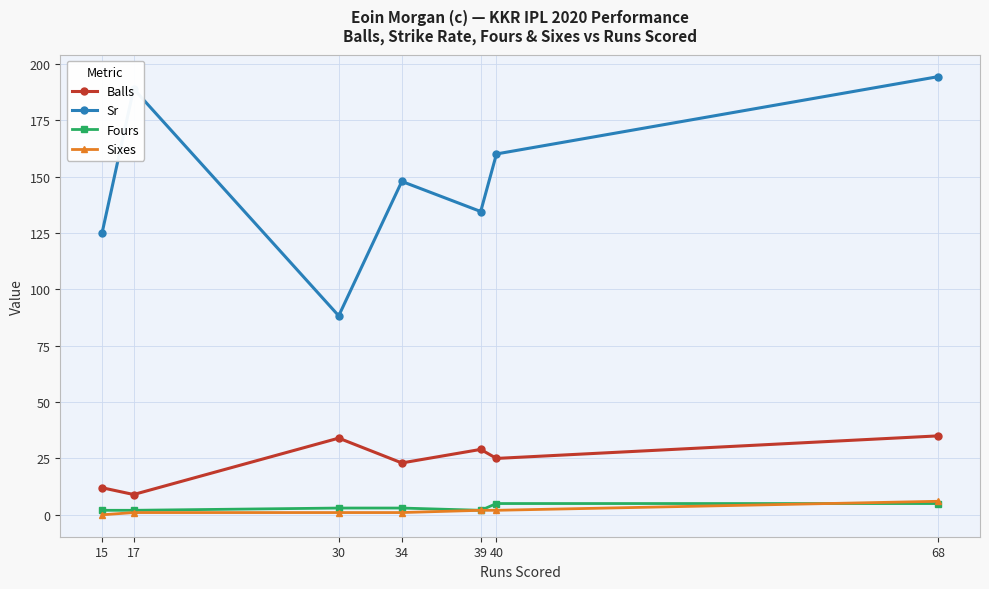

Reading left to right, what are all the values shown in this chart?

Balls: 12.0	9.0	34.0	23.0	29.0	25.0	35.0
Sr: 125.0	188.9	88.2	147.8	134.5	160.0	194.3
Fours: 2.0	2.0	3.0	3.0	2.0	5.0	5.0
Sixes: 0.0	1.0	1.0	1.0	2.0	2.0	6.0